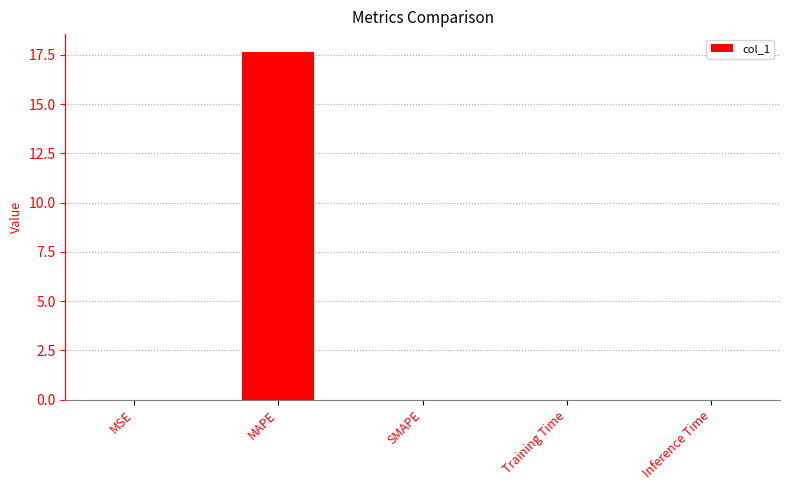

Which category has the highest value across all series?

MAPE